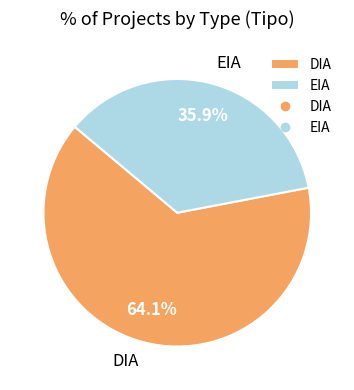

To the nearest percent, what portion does EIA represent?

36%